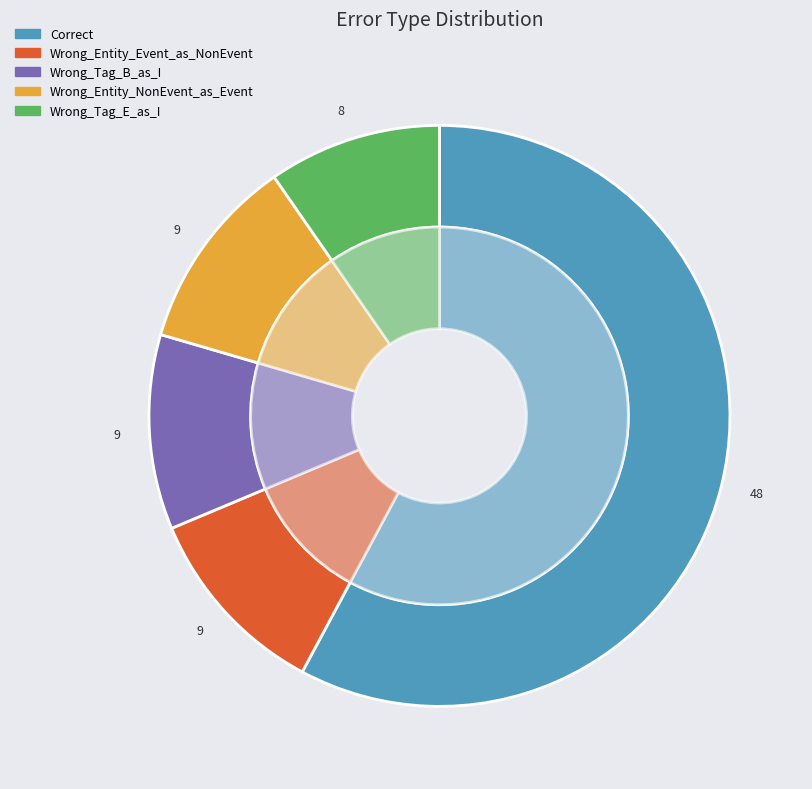

Count the number of slices in the pie.

5